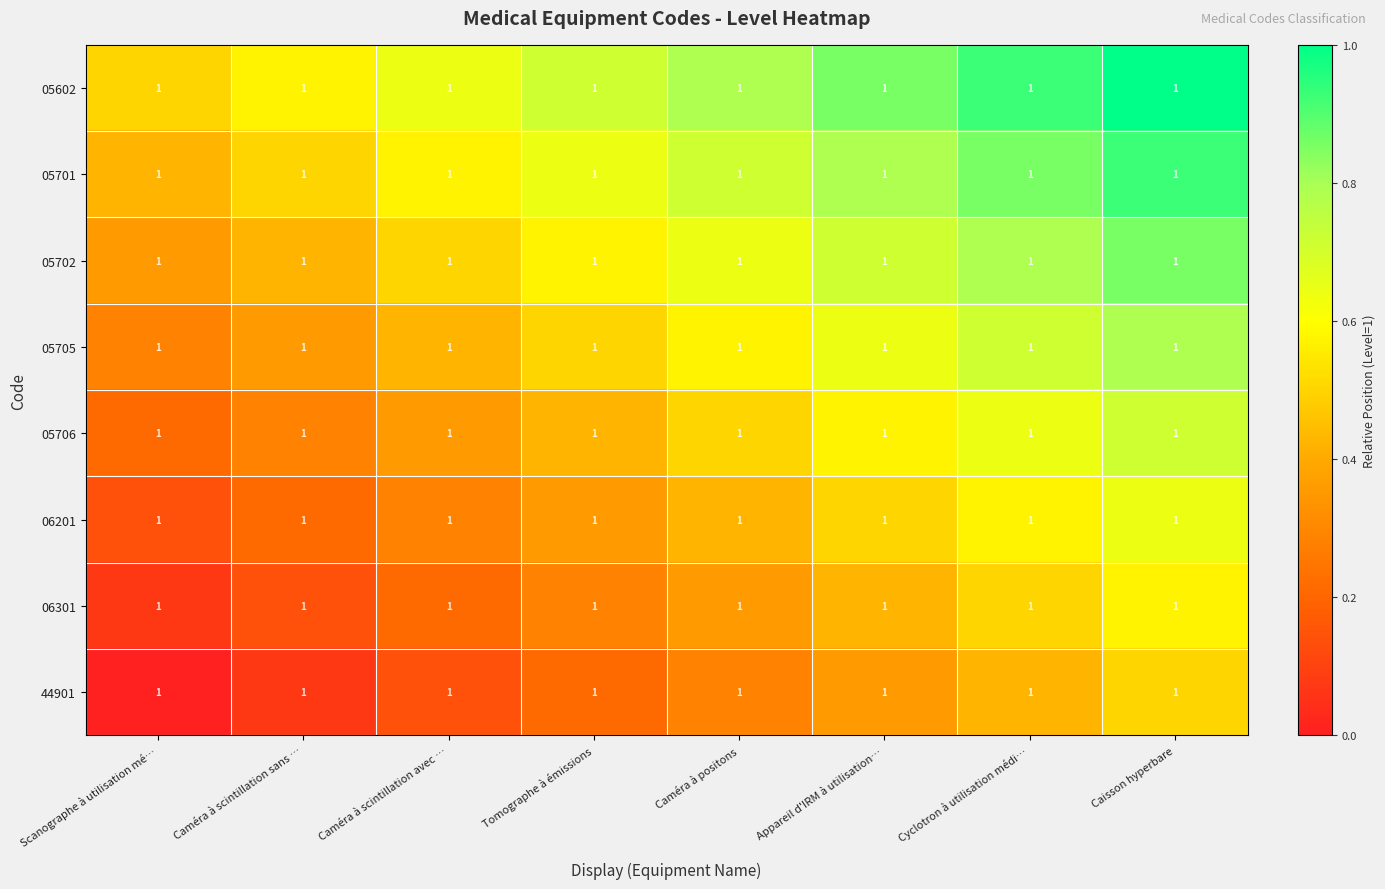

What is the minimum value for 06201?

0.1